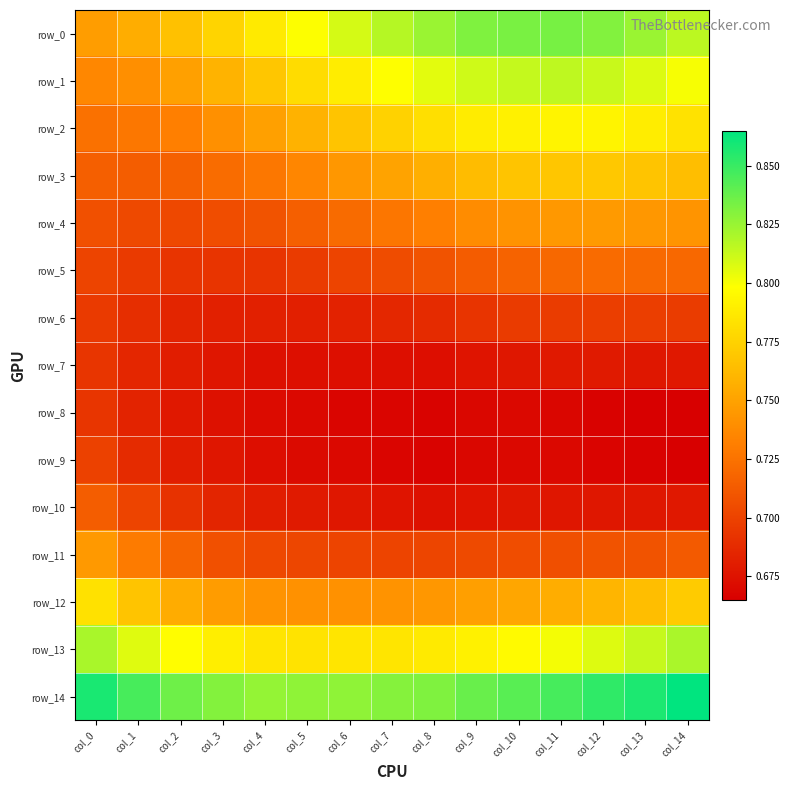

The row_2 series shows 0.5 at col_11. True or false?

False